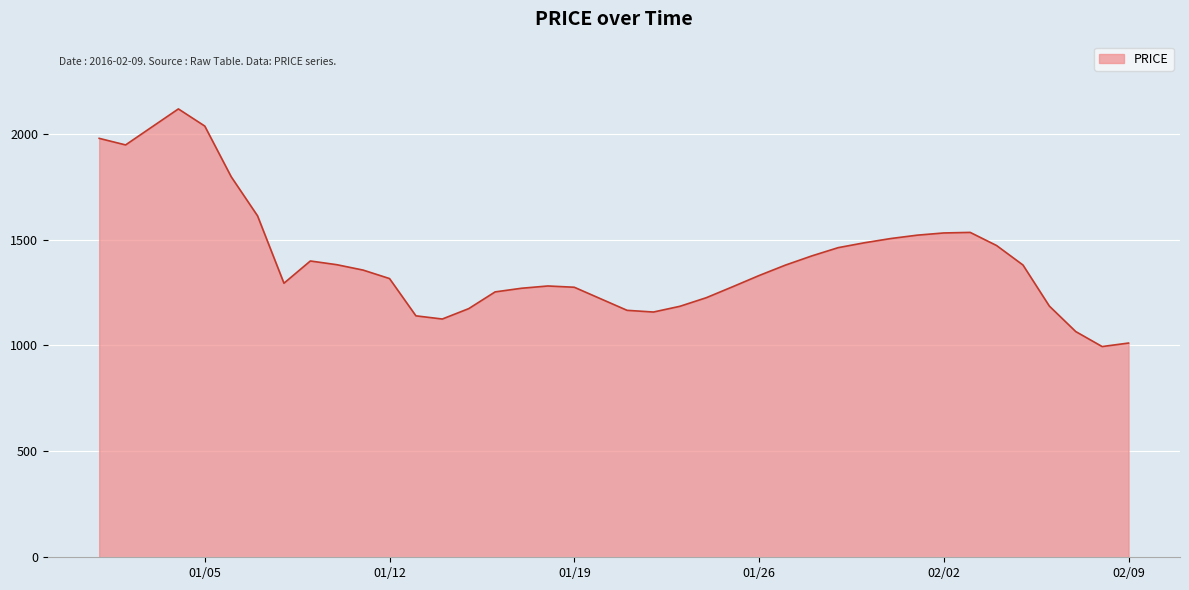

What is the minimum value shown in the chart?

995.0